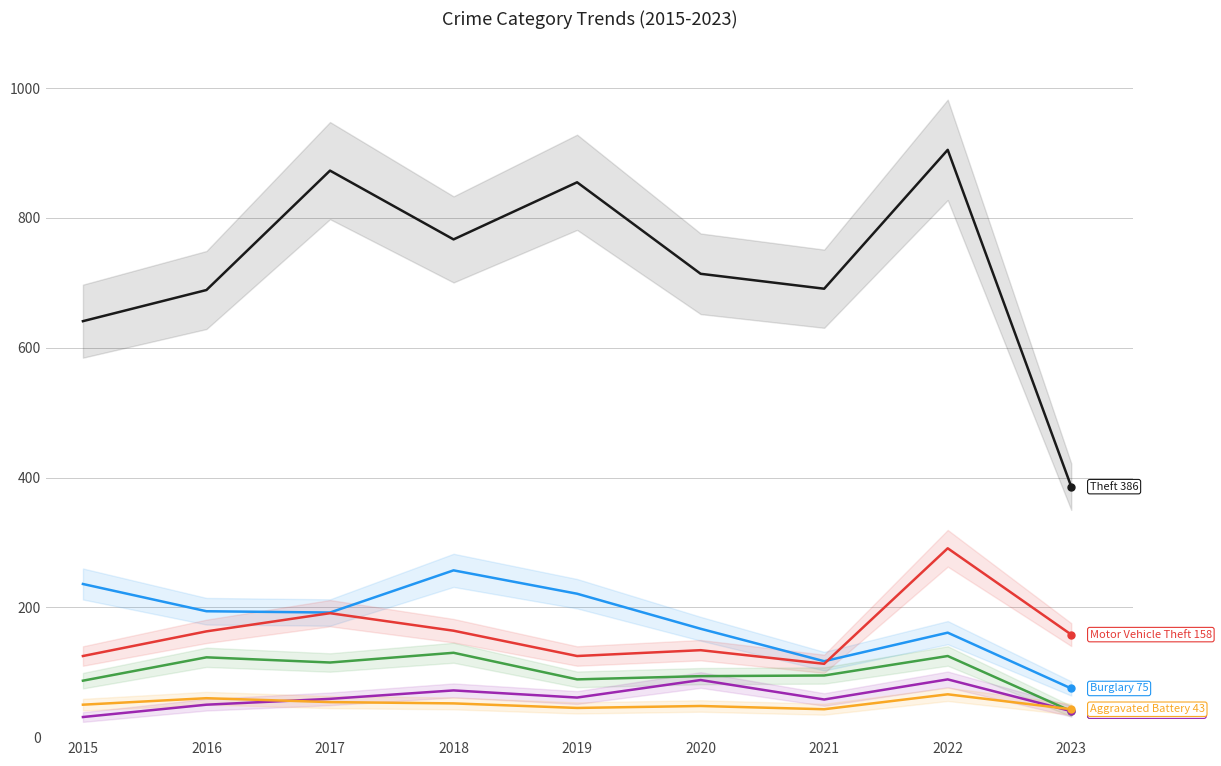

Rank the series by their maximum value, from highest to lowest.

Theft, Motor Vehicle Theft, Burglary, Robbery, Aggravated Assault, Aggravated Battery